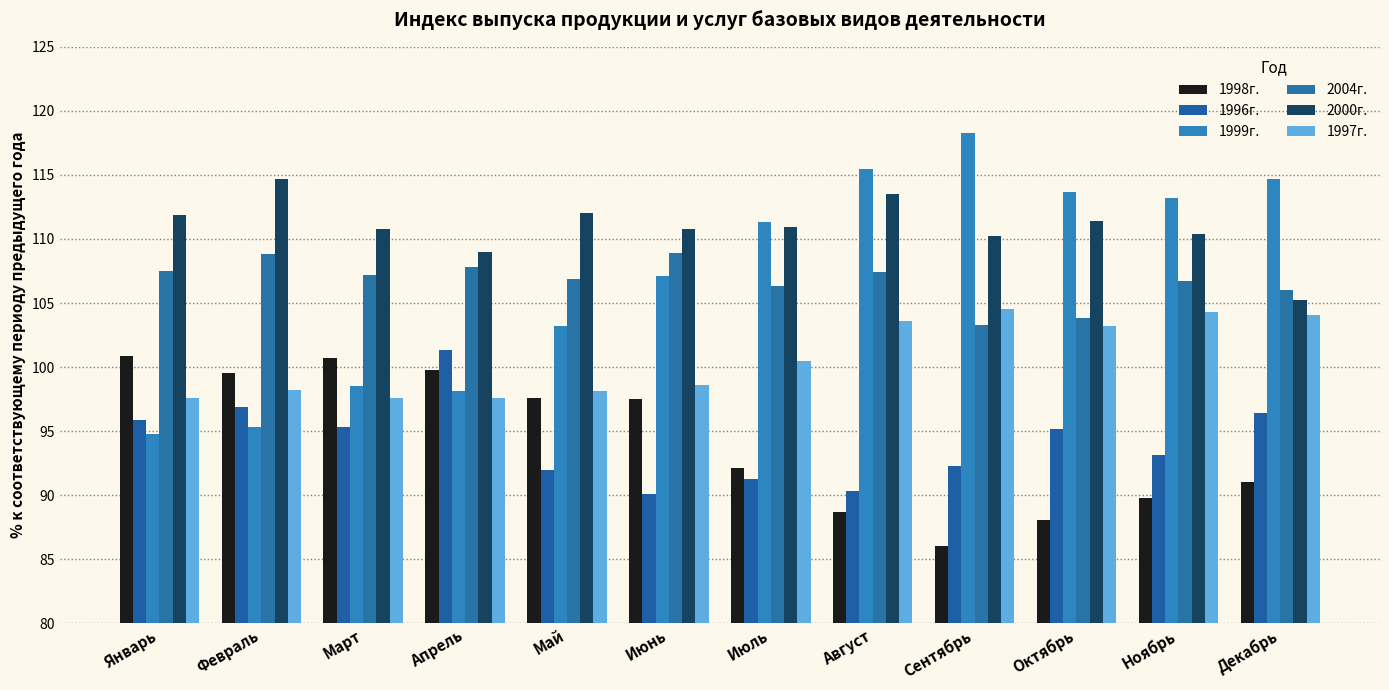

What value does the 1999г. series have at Апрель?

98.1